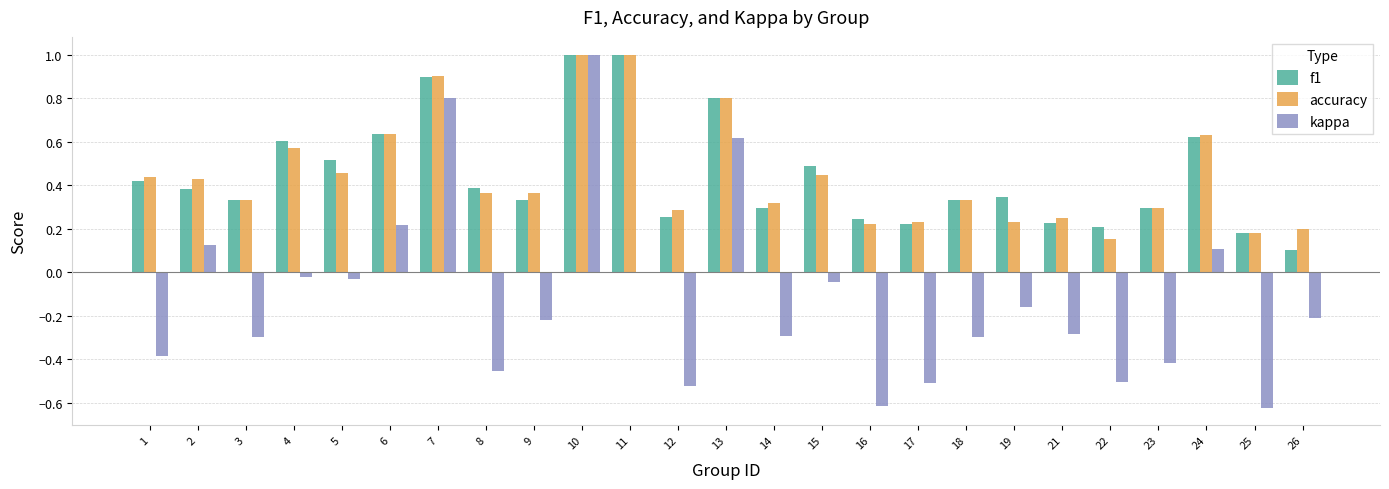

What is the sum of all f1 values?

11.1